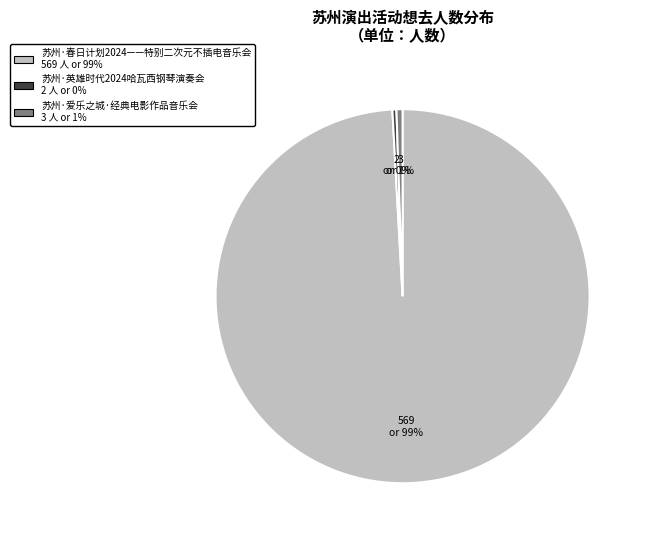

Which has a higher value, 苏州·春日计划2024——特别二次元不插电音乐会 or 苏州·英雄时代2024哈瓦西钢琴演奏会?

苏州·春日计划2024——特别二次元不插电音乐会